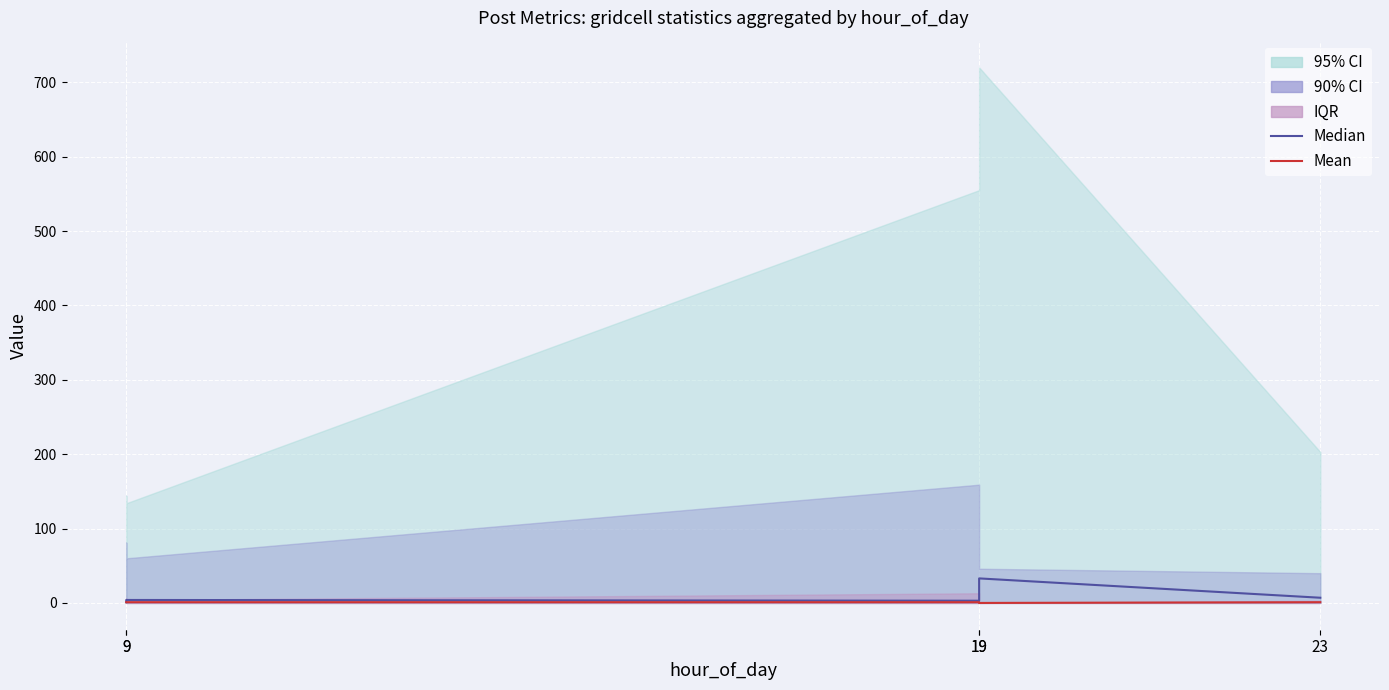

Which series has the largest range (max minus min)?

Median